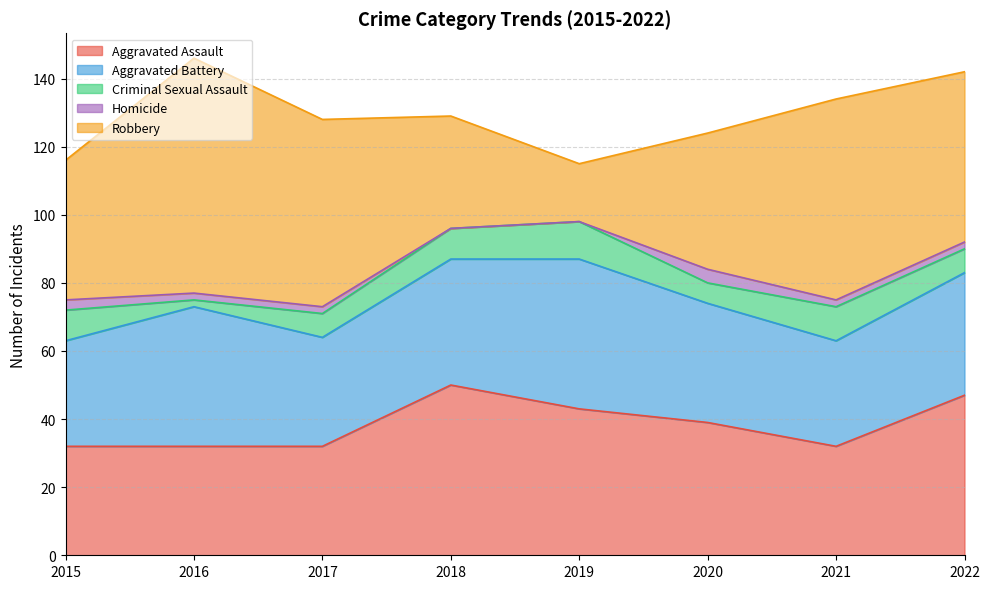

At which category does the chart reach its minimum across all series?

2018